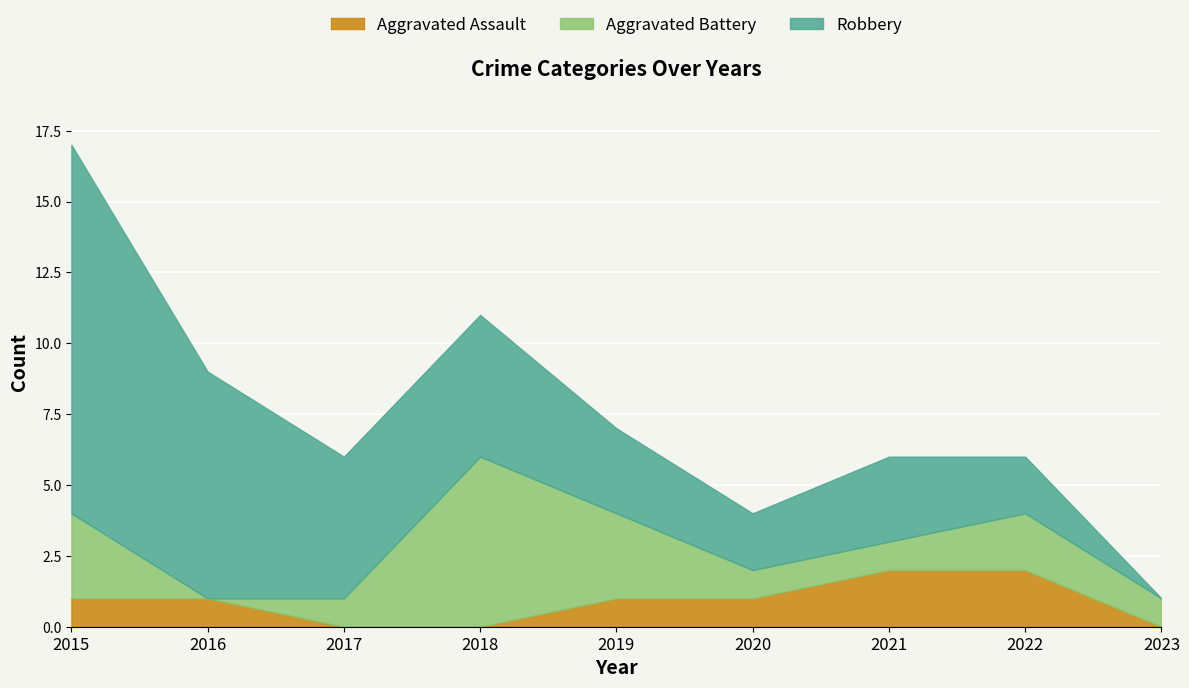

What is the value of the Robbery point at the 7th from the left?

3